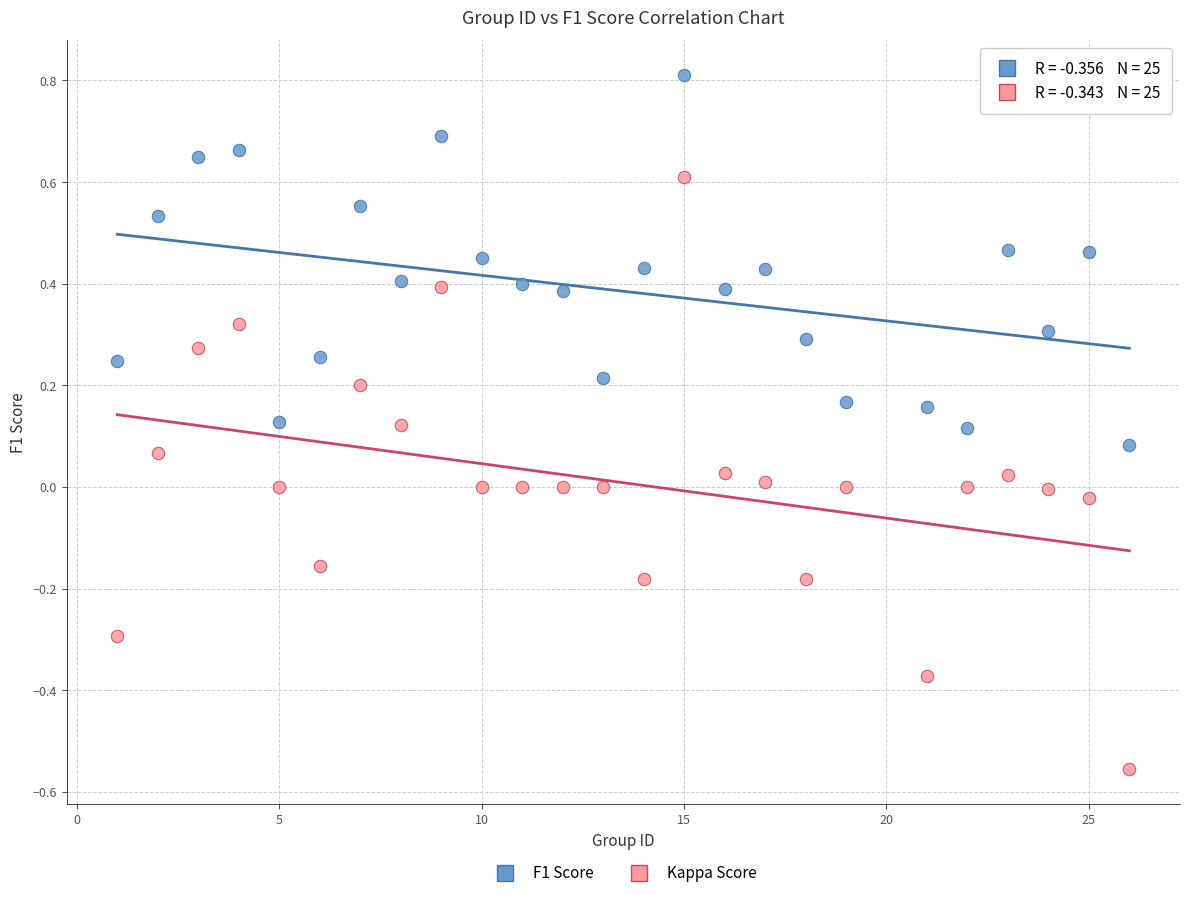

Across all data points, what is the range of X values (max minus min)?

25.0